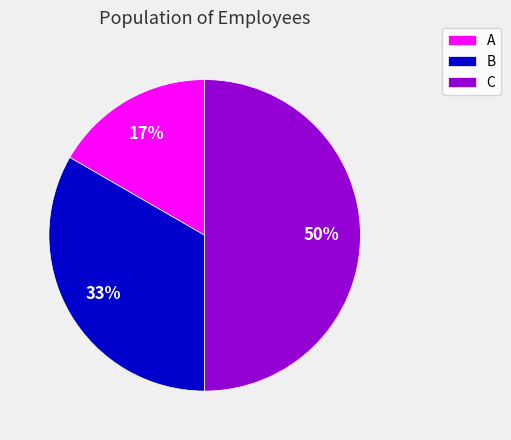

Combined, do A and C account for over 50%?

Yes